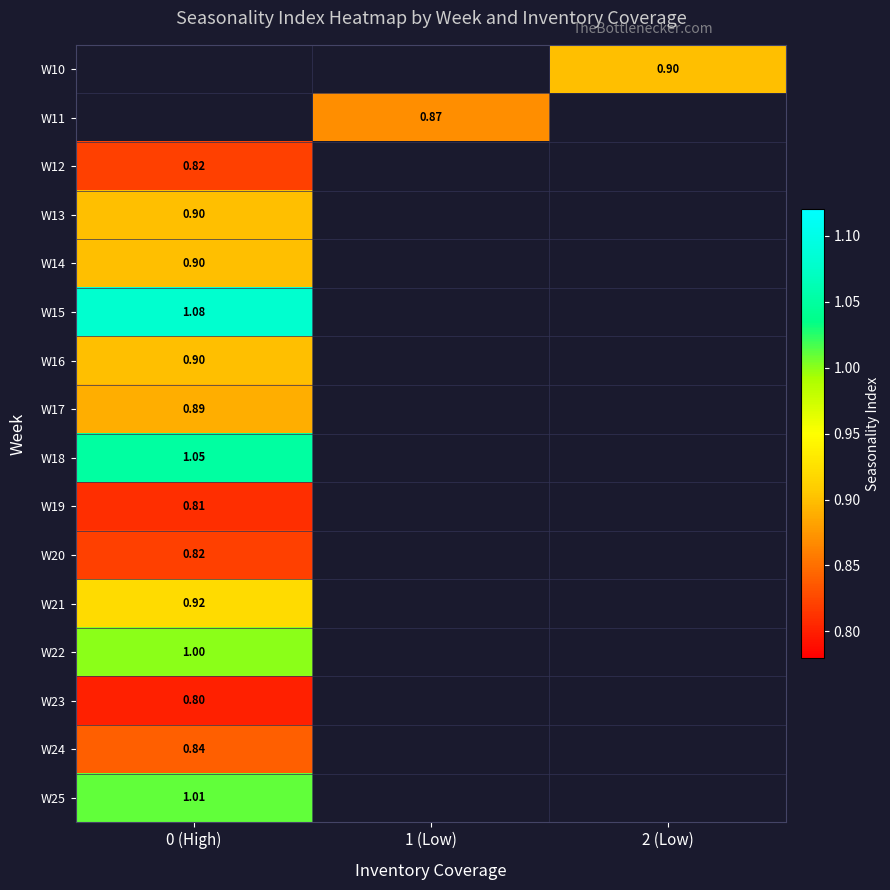

What is the greatest value displayed?

1.1